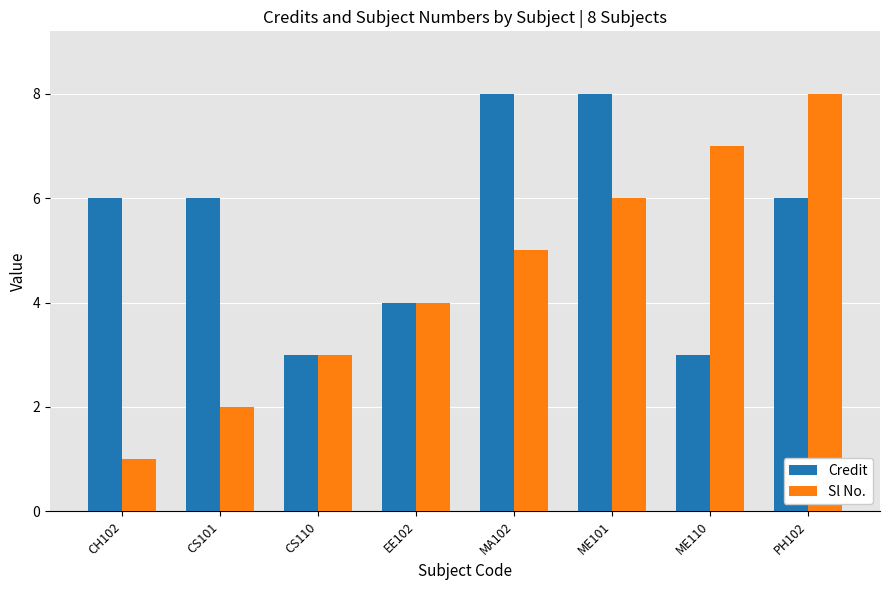

What is the label of the 4th bar from the right?

MA102